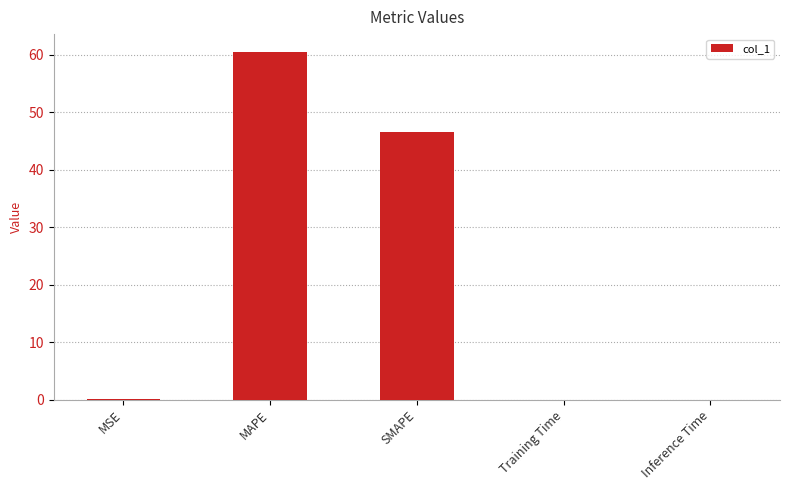

Which label corresponds to the largest value in the chart?

MAPE